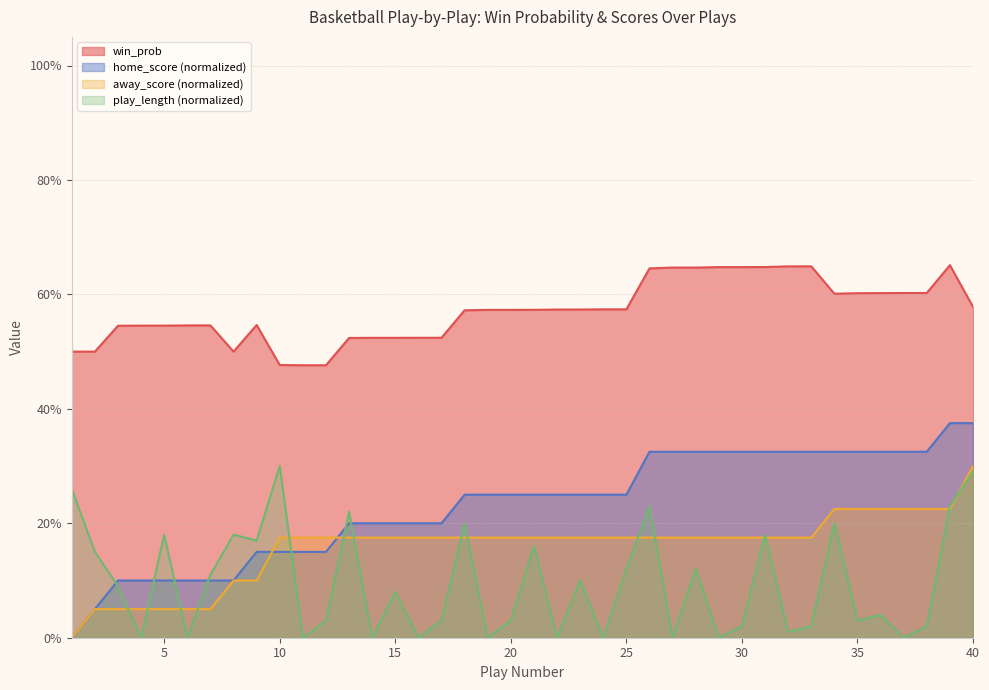

What are all the series names shown in the legend?

win_prob, home_score (normalized), away_score (normalized), play_length (normalized)